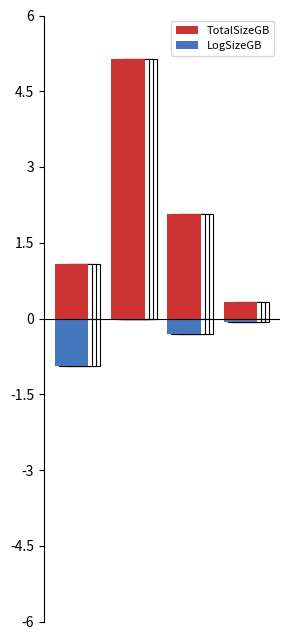

How many bars are there in total?

8